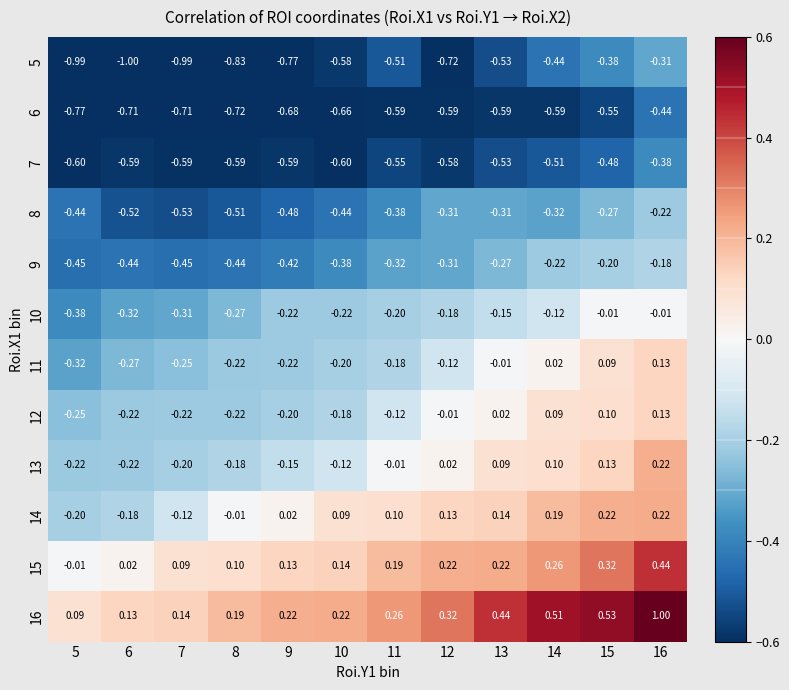

Which series has the largest total across all categories?

16